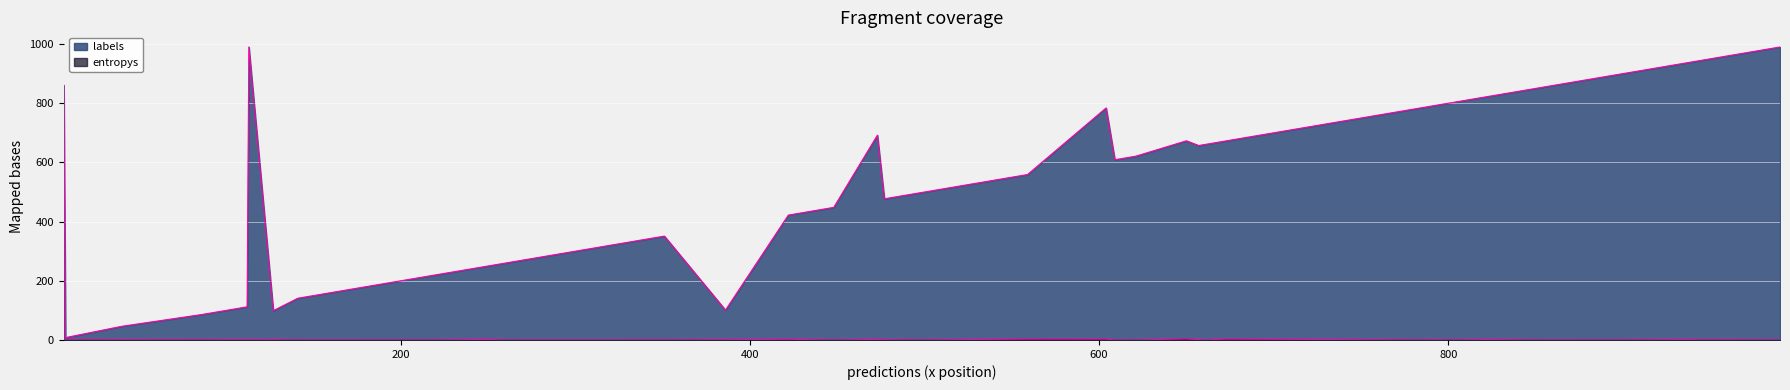

What position from the right is 386?

10